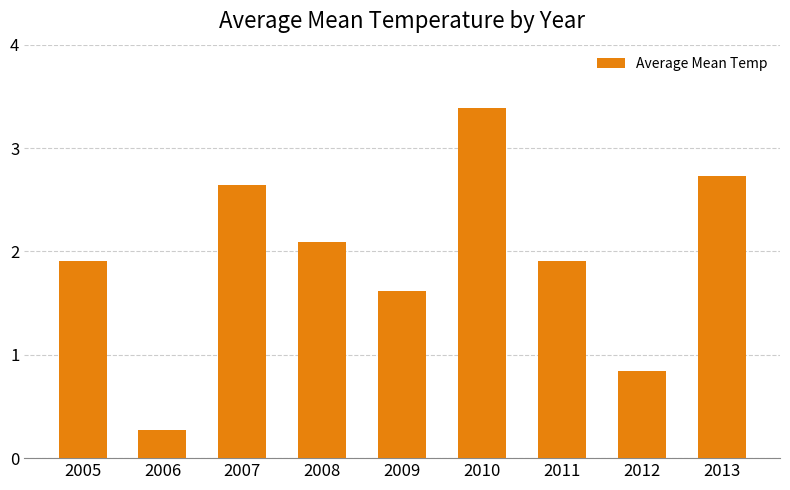

At which label does the data first exceed 1?

2005